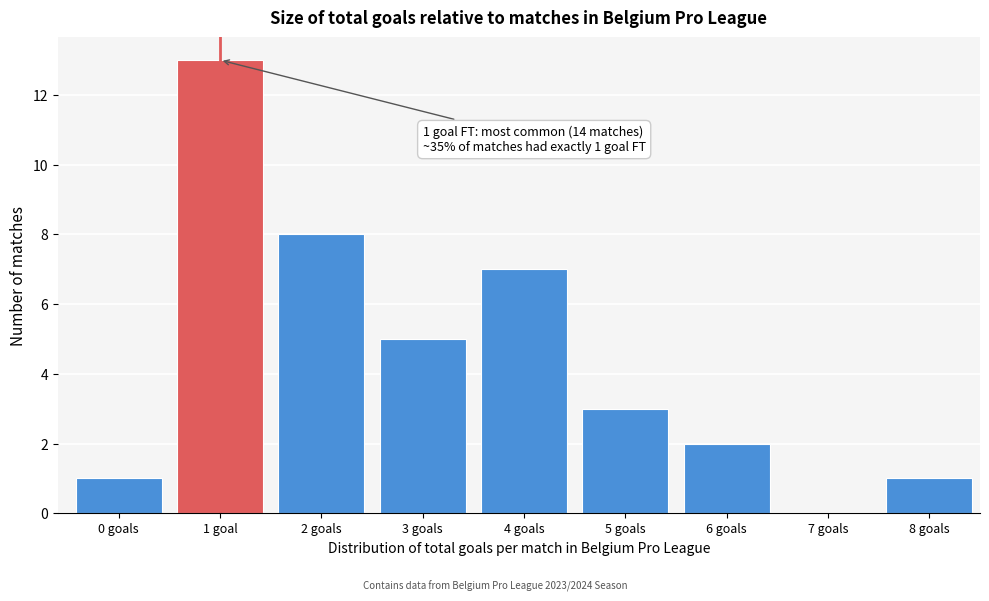

Reading left to right, what are all the values shown in this chart?

0 goals=1	1 goal=13	2 goals=8	3 goals=5	4 goals=7	5 goals=3	6 goals=2	7 goals=0	8 goals=1